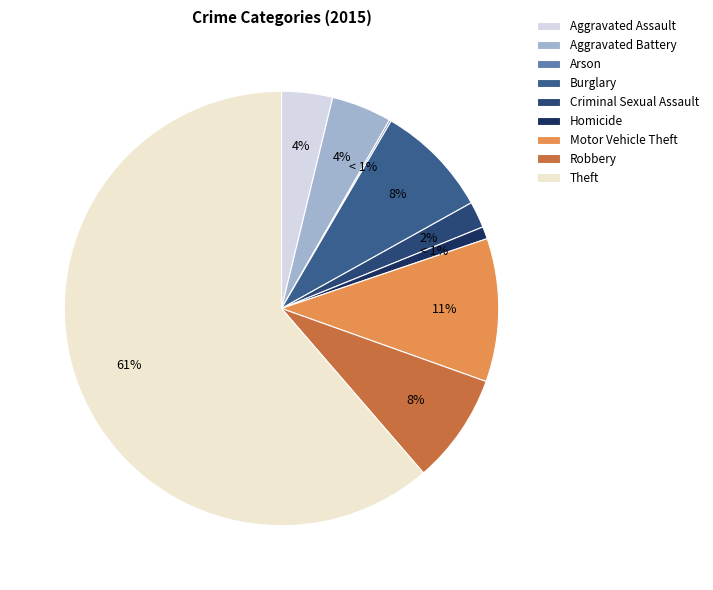

Rank the categories by value from highest to lowest.

Theft, Motor Vehicle Theft, Burglary, Robbery, Aggravated Battery, Aggravated Assault, Criminal Sexual Assault, Homicide, Arson